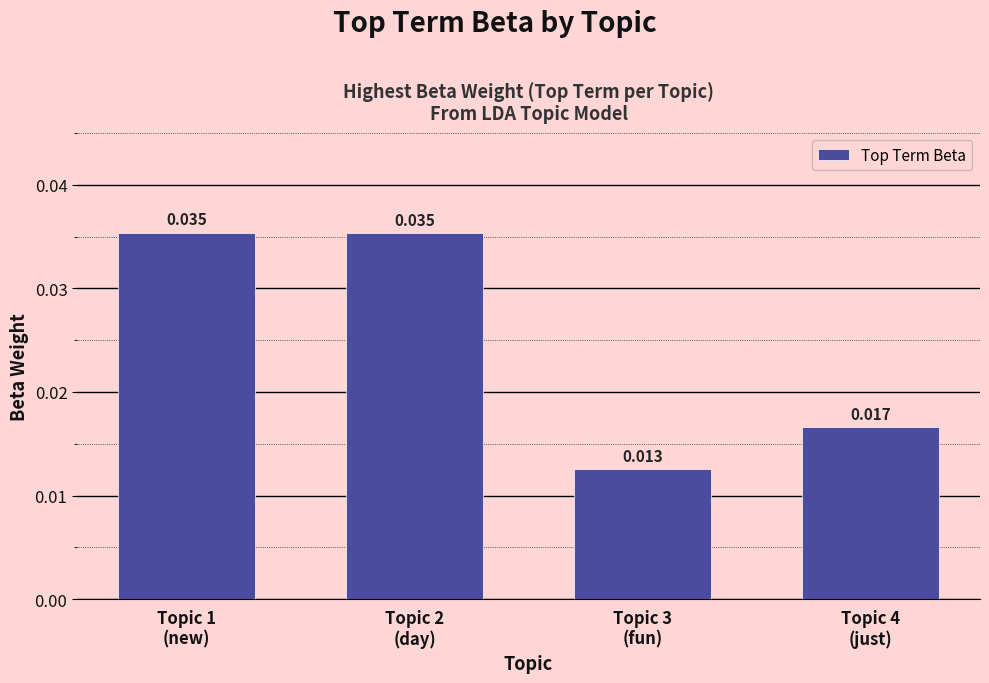

Are the bars grouped side by side (vs. stacked)?

No